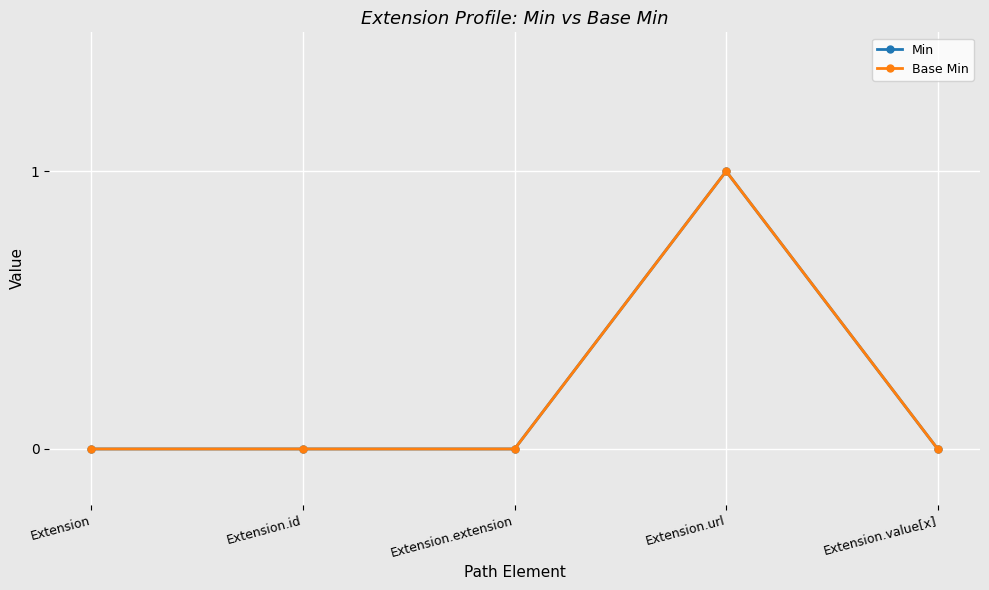

What is the sum of all Base Min values?

1